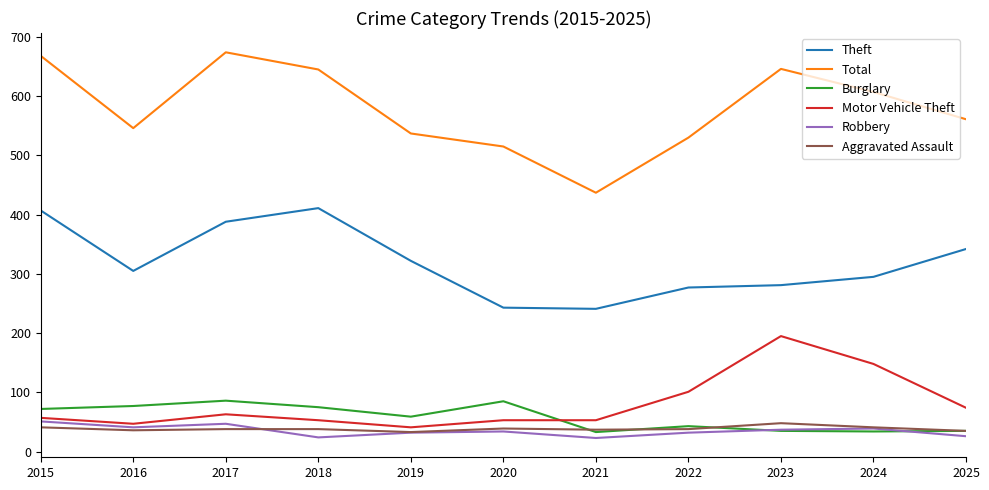

What is the total value across all series at 2023?

1242